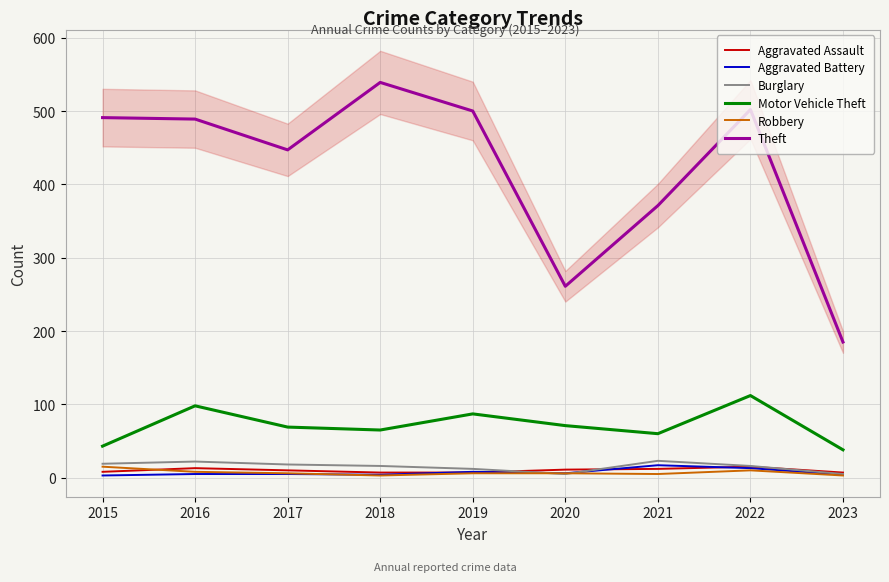

What is the value of the Aggravated Battery point at the 5th from the left?

8